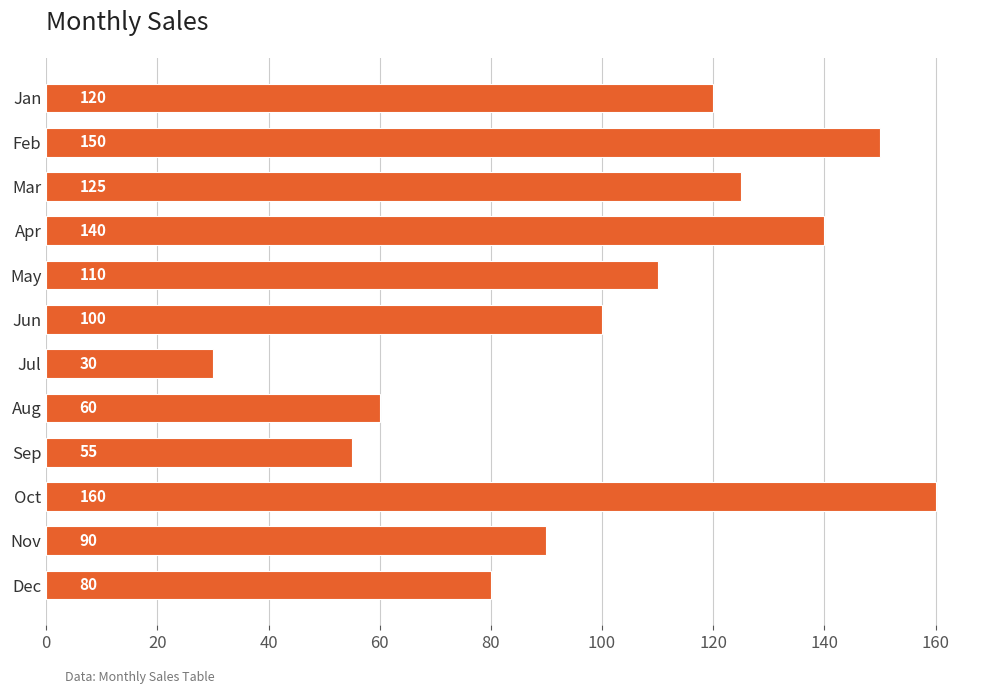

What is the value of the 8th bar from the top?

60